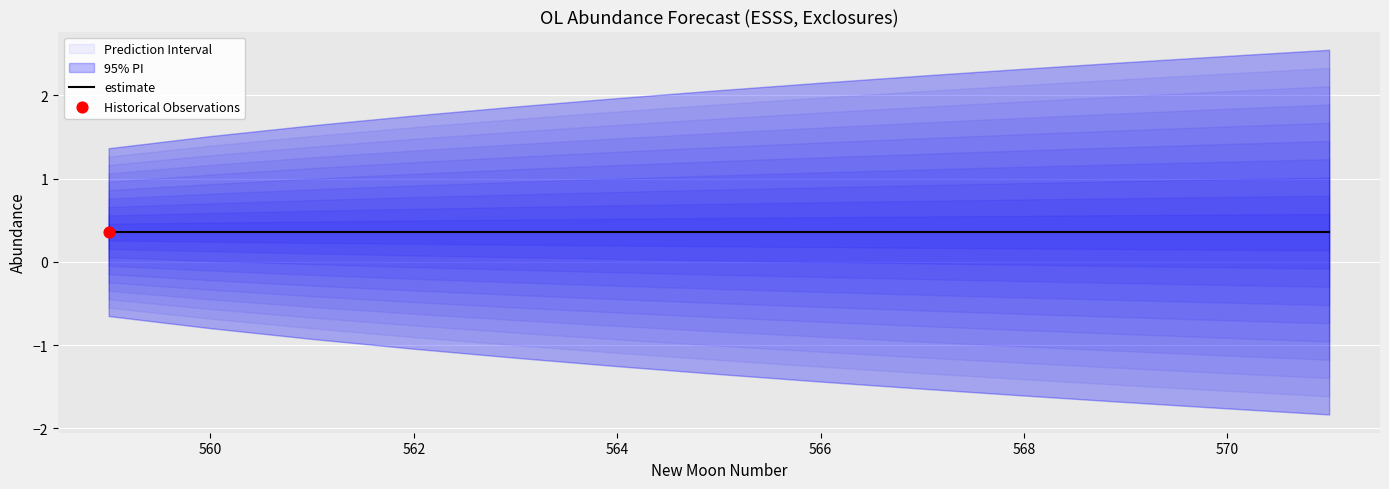

At how many categories does at least one series exceed 0?

13